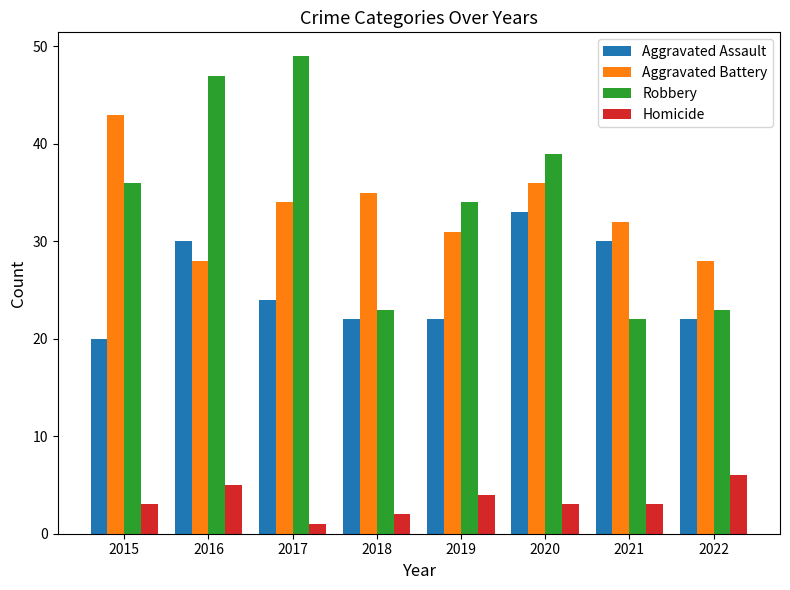

Is it true that Robbery equals 22 at 2021?

True